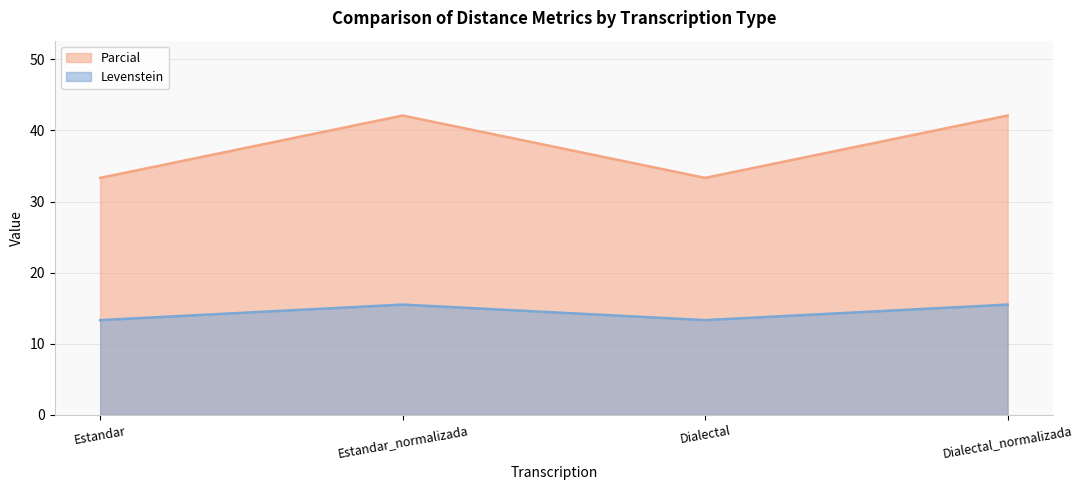

Reading left to right, extract all data points from this chart.

Levenstein: Estandar=13.3	Estandar_normalizada=15.5	Dialectal=13.3	Dialectal_normalizada=15.5
Parcial: Estandar=33.3	Estandar_normalizada=42.1	Dialectal=33.3	Dialectal_normalizada=42.1